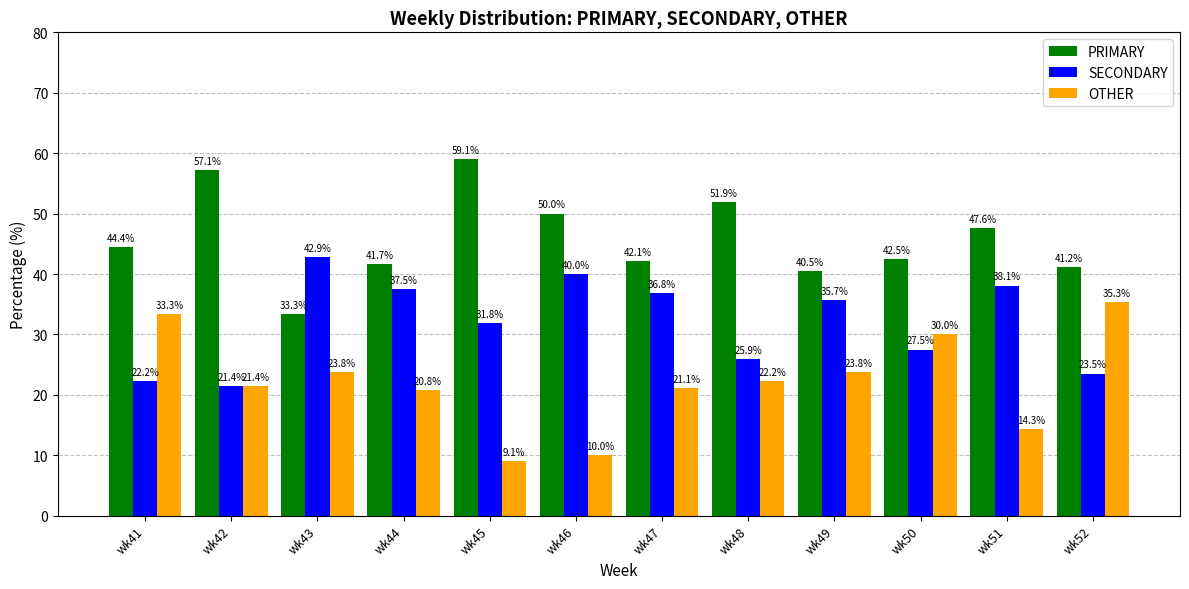

How many values in the PRIMARY series are below 44?

6